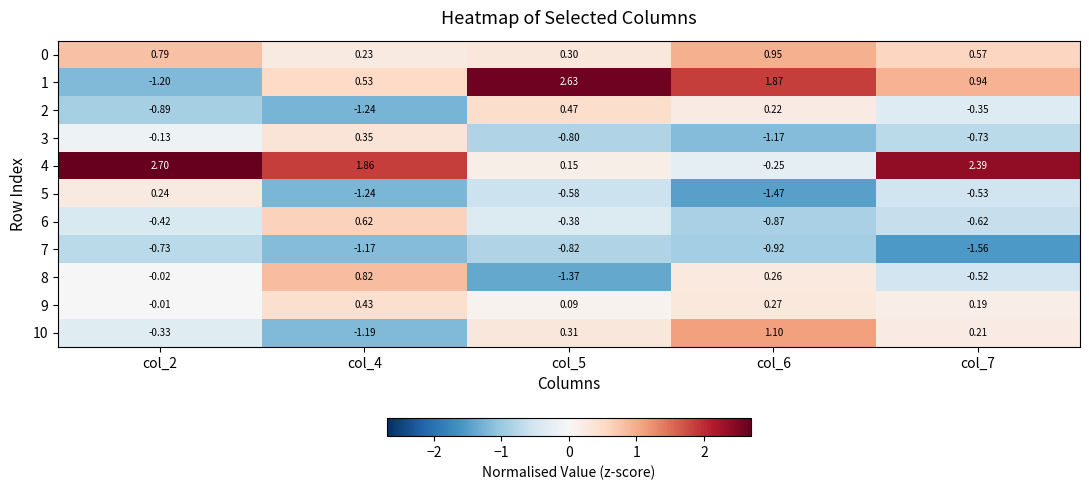

Is the value of 10 at col_6 greater than the value of 8 at col_4?

Yes